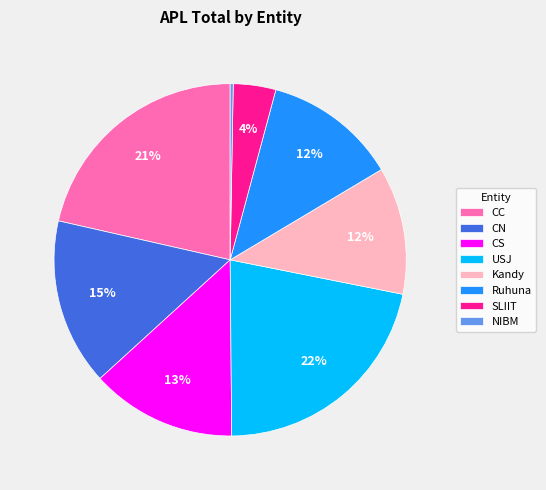

What percentage is the Kandy slice, to the nearest percent?

12%